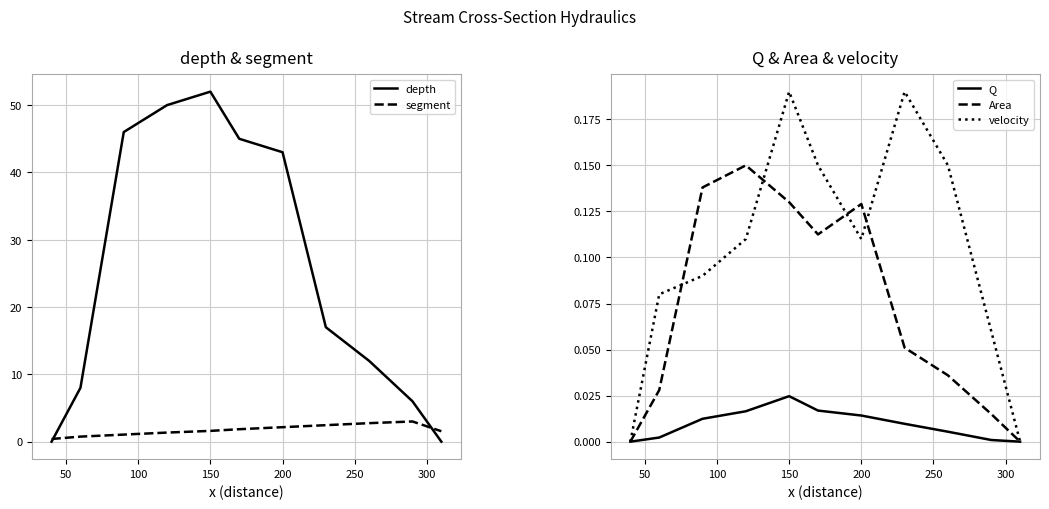

How many lines are shown in the chart?

5